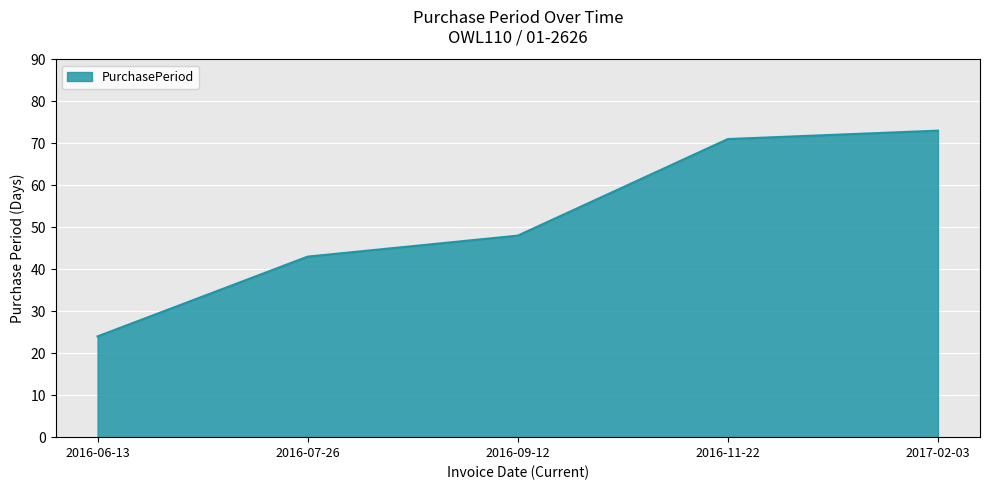

Rank the categories by value from lowest to highest.

2016-06-13, 2016-07-26, 2016-09-12, 2016-11-22, 2017-02-03